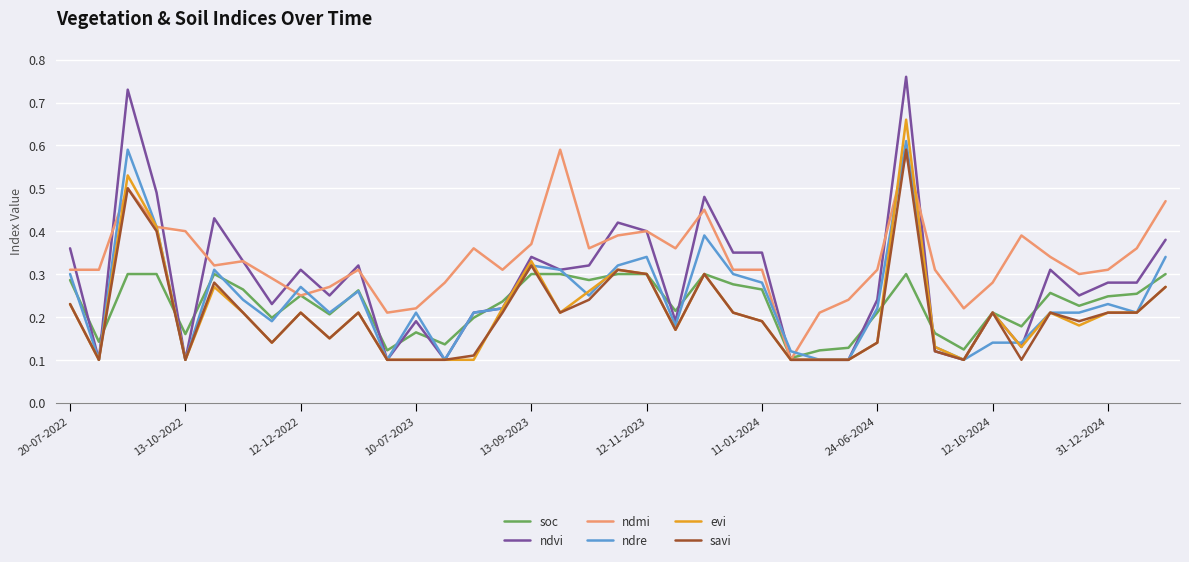

Which series has the widest spread of values?

ndvi